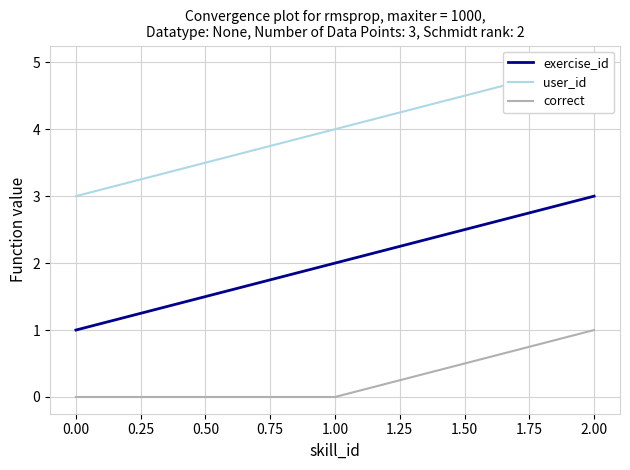

What is the highest value of the exercise_id series?

3